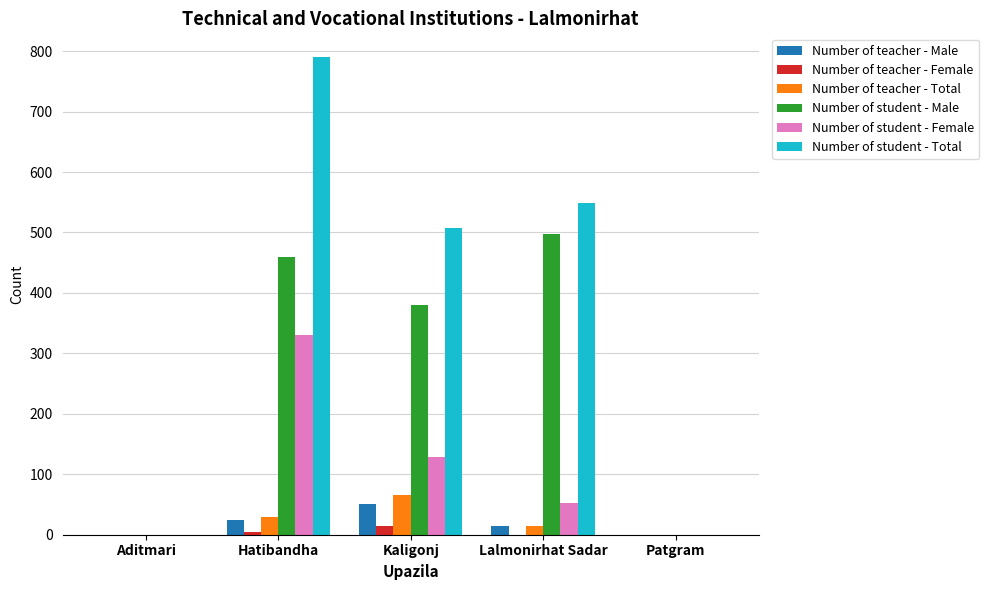

Reading left to right, what are all the values shown in this chart?

Number of teacher - Male: Aditmari=0	Hatibandha=25	Kaligonj=51	Lalmonirhat Sadar=15	Patgram=0
Number of teacher - Female: Aditmari=0	Hatibandha=5	Kaligonj=14	Lalmonirhat Sadar=0	Patgram=0
Number of teacher - Total: Aditmari=0	Hatibandha=30	Kaligonj=65	Lalmonirhat Sadar=15	Patgram=0
Number of student - Male: Aditmari=0	Hatibandha=460	Kaligonj=380	Lalmonirhat Sadar=497	Patgram=0
Number of student - Female: Aditmari=0	Hatibandha=330	Kaligonj=128	Lalmonirhat Sadar=52	Patgram=0
Number of student - Total: Aditmari=0	Hatibandha=790	Kaligonj=508	Lalmonirhat Sadar=549	Patgram=0